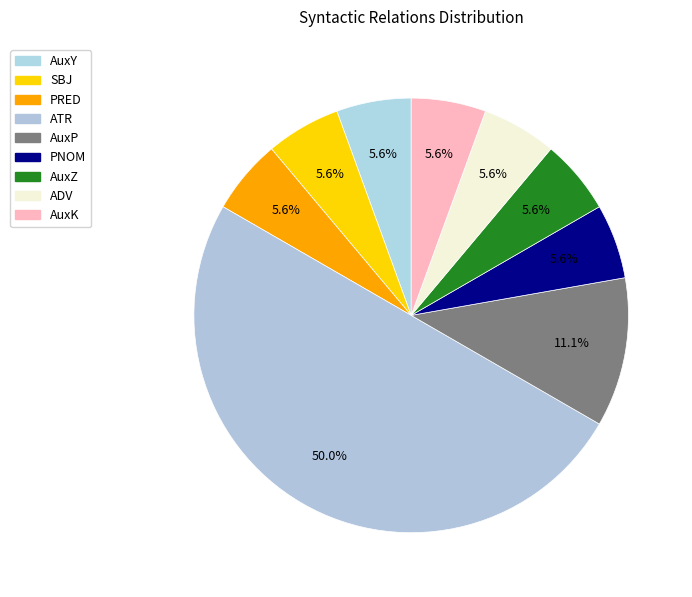

How many slices are in this pie chart?

9